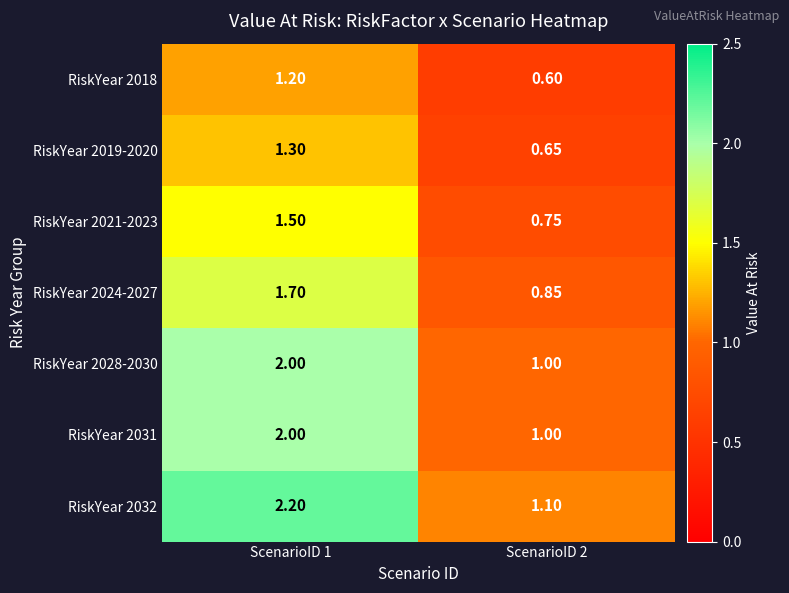

Is the value of RiskYear 2018 at ScenarioID 1 greater than the value of RiskYear 2031 at ScenarioID 1?

No